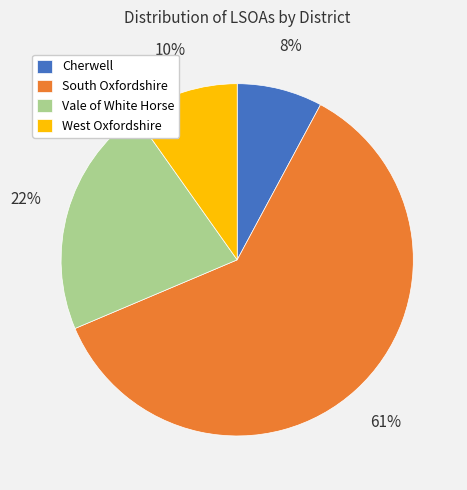

Which category accounts for the majority?

South Oxfordshire